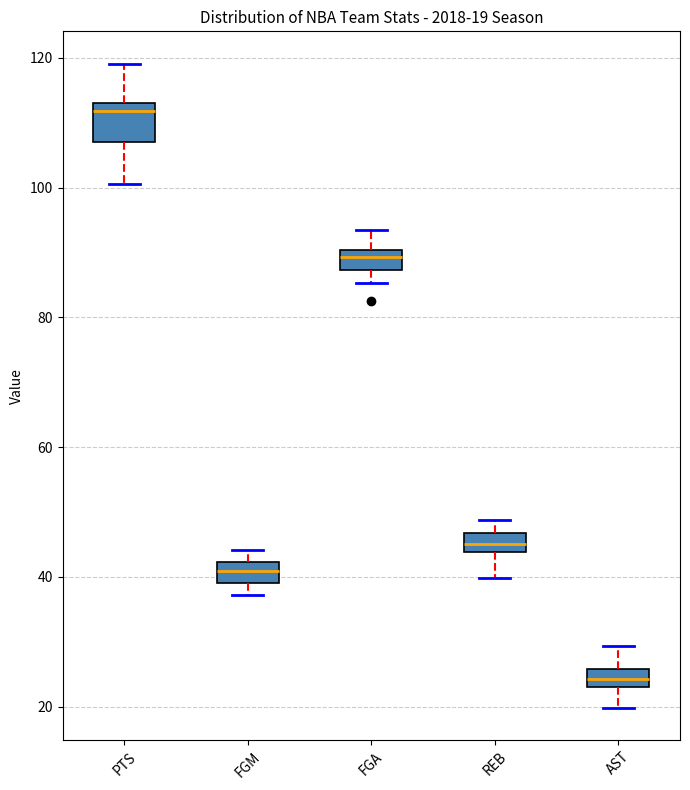

Which box has the highest median line?

PTS